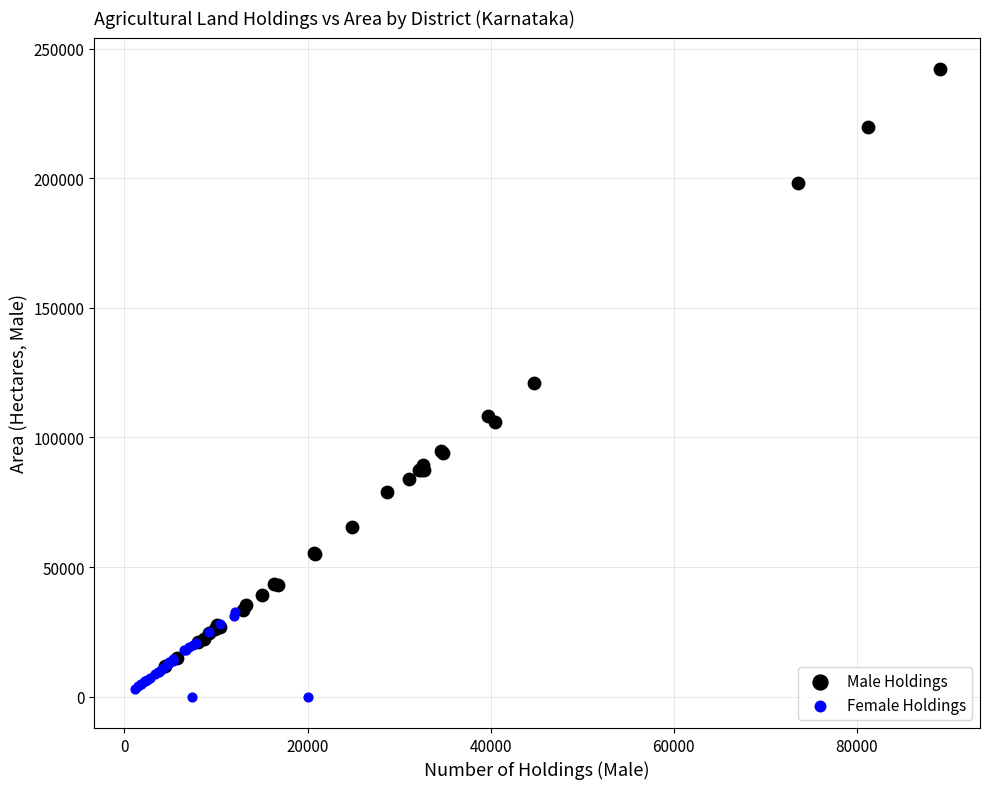

Which series reaches the maximum Y coordinate?

Male Holdings